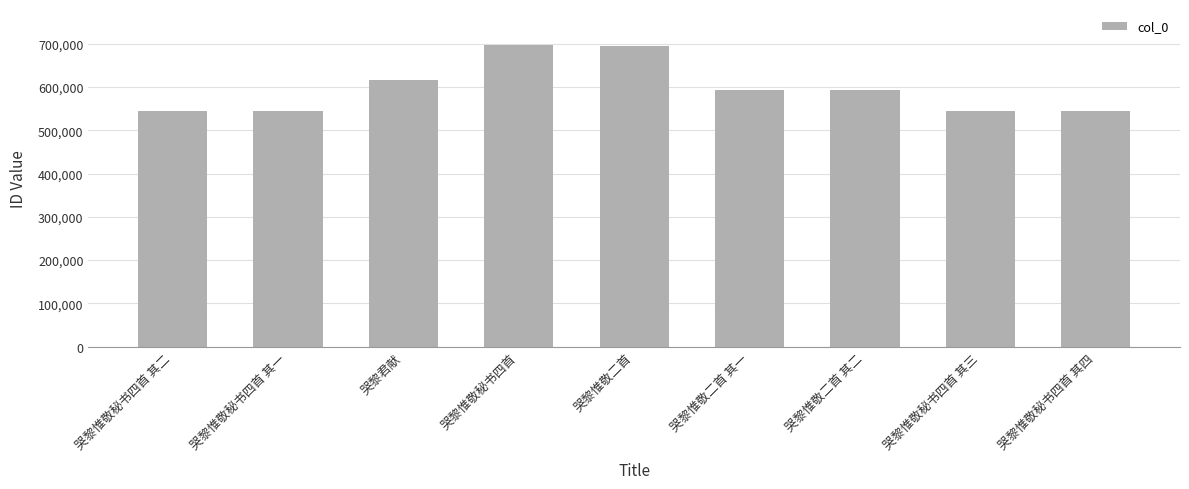

What is the greatest value displayed?

696999